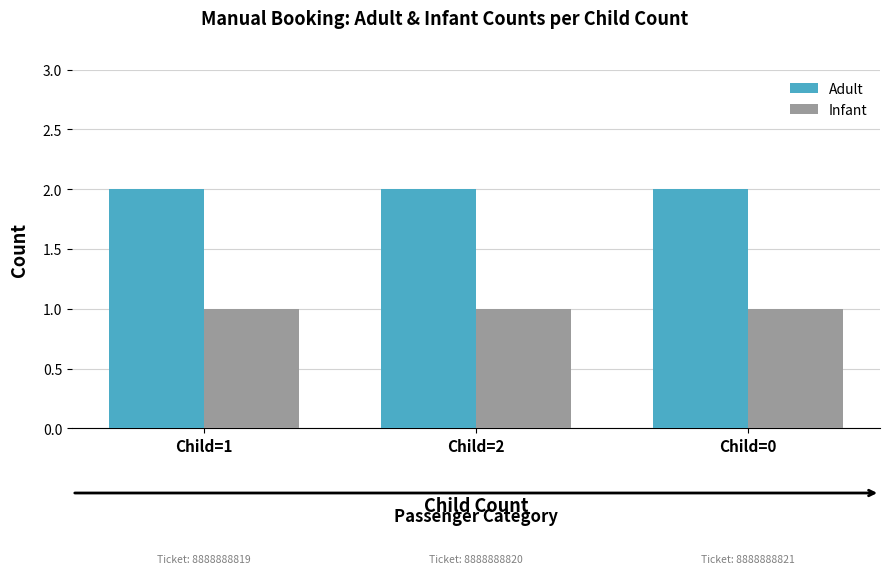

Rank the series at Child=2 from highest to lowest value.

Adult, Infant